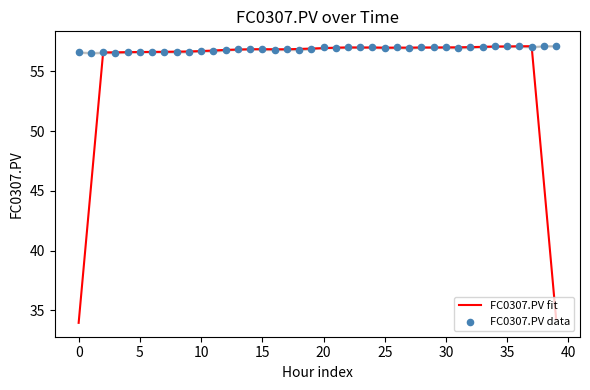

Which series contains the lowest Y value?

FC0307.PV fit